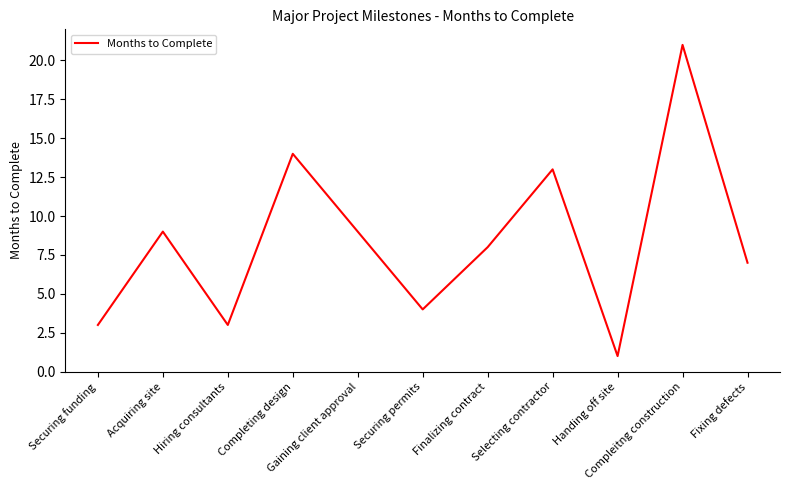

What value does the data have at Compleitng construction?

21